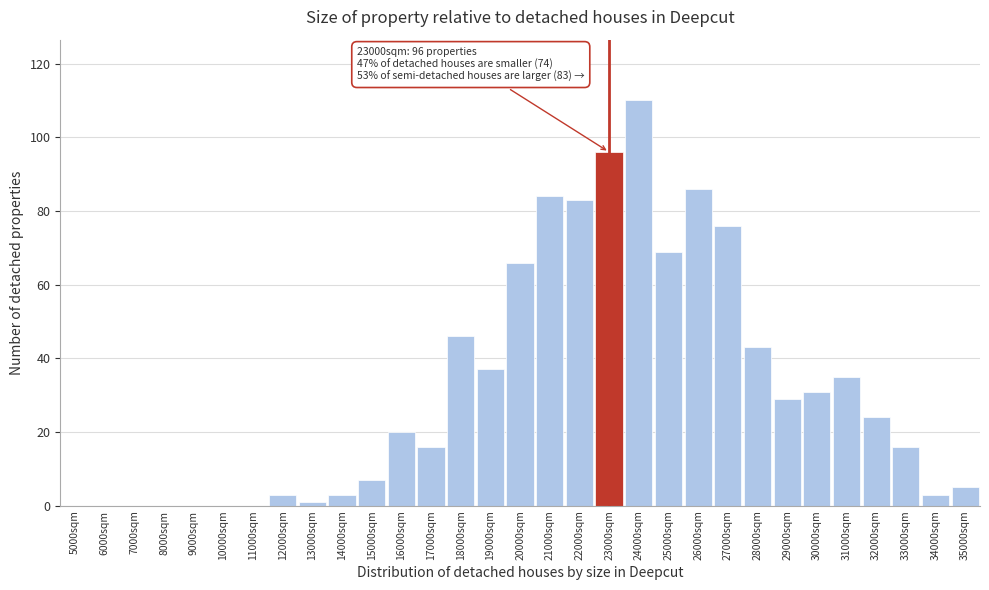

What is the sum of all values?

989